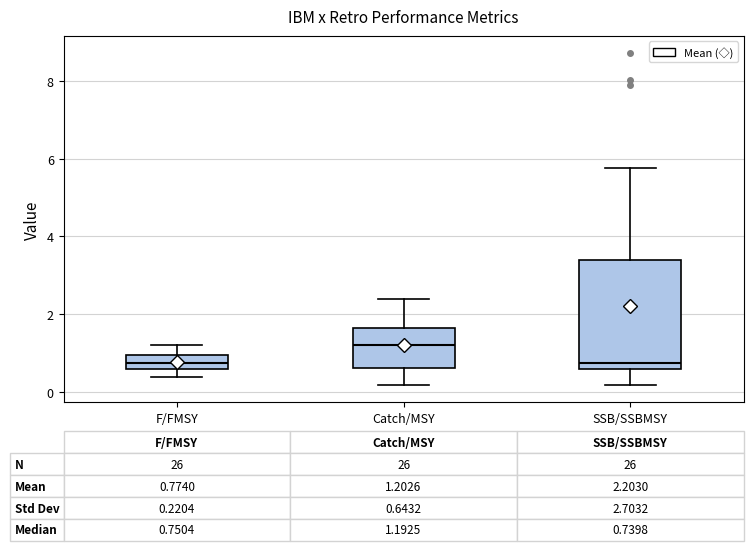

Which box is the tallest, from its lower edge to its upper edge?

SSB/SSBMSY